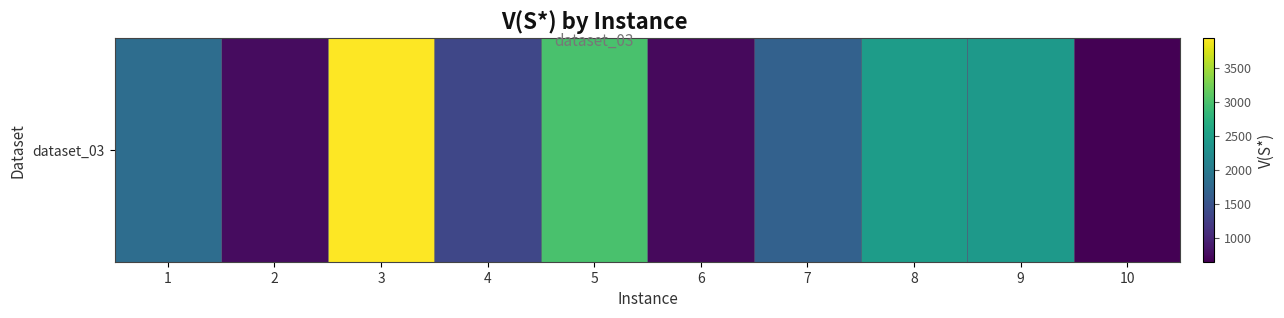

Reading left to right, what are all the values shown in this chart?

1825	761	3935	1353	2997	733	1667	2463	2419	650